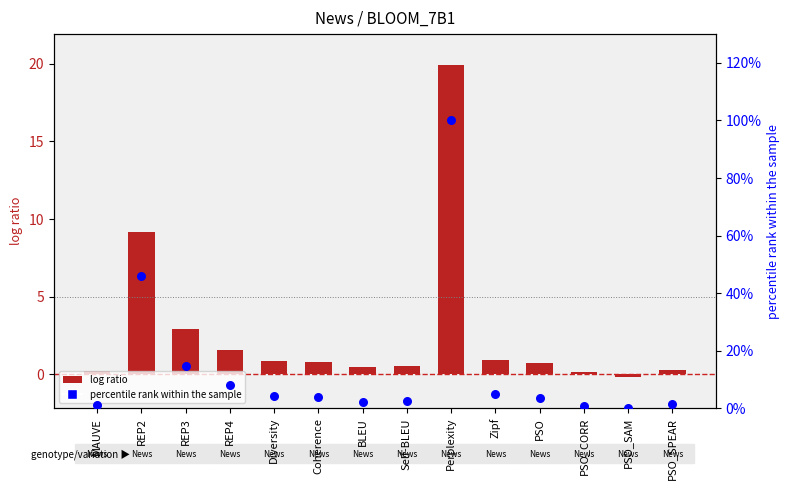

Which series has the widest spread of Y values?

percentile rank within the sample